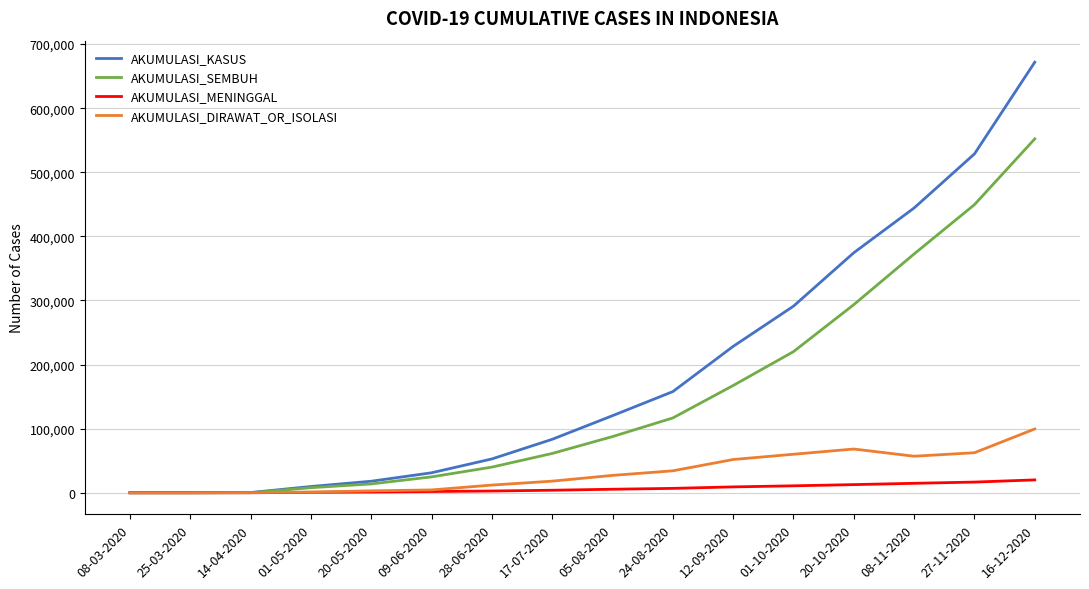

Which series changed the most between 08-03-2020 and 16-12-2020?

AKUMULASI_KASUS